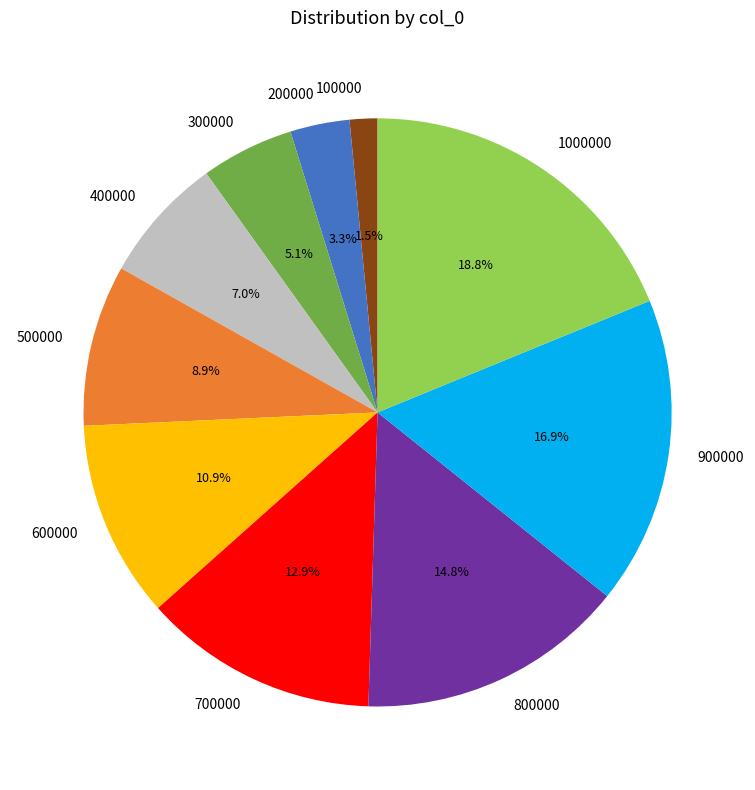

Combined, do 500000 and 700000 account for over 50%?

No